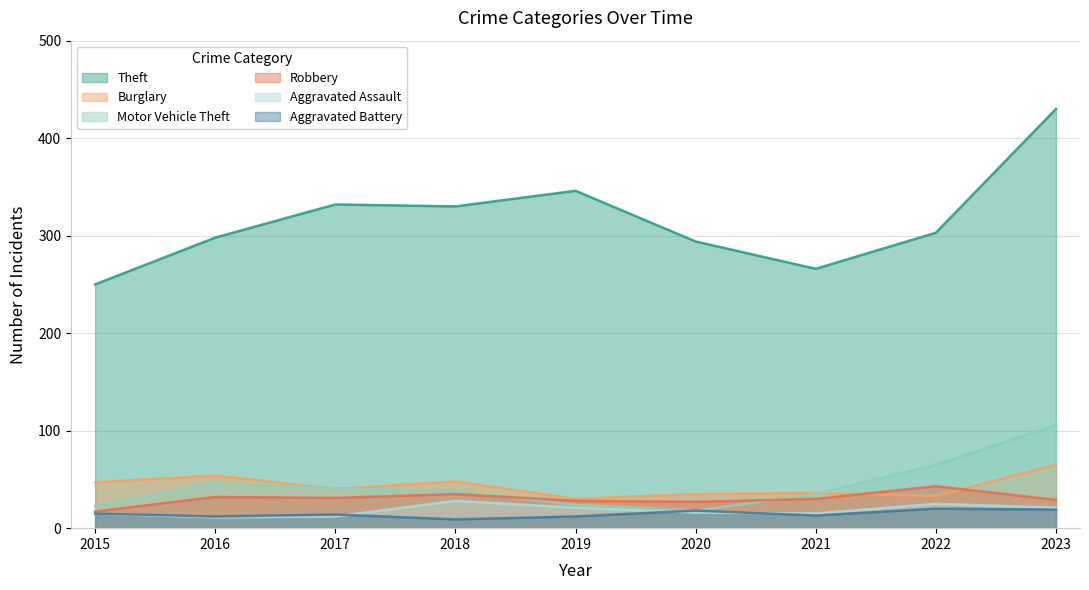

True or false: Robbery and Aggravated Battery cross at least once.

False